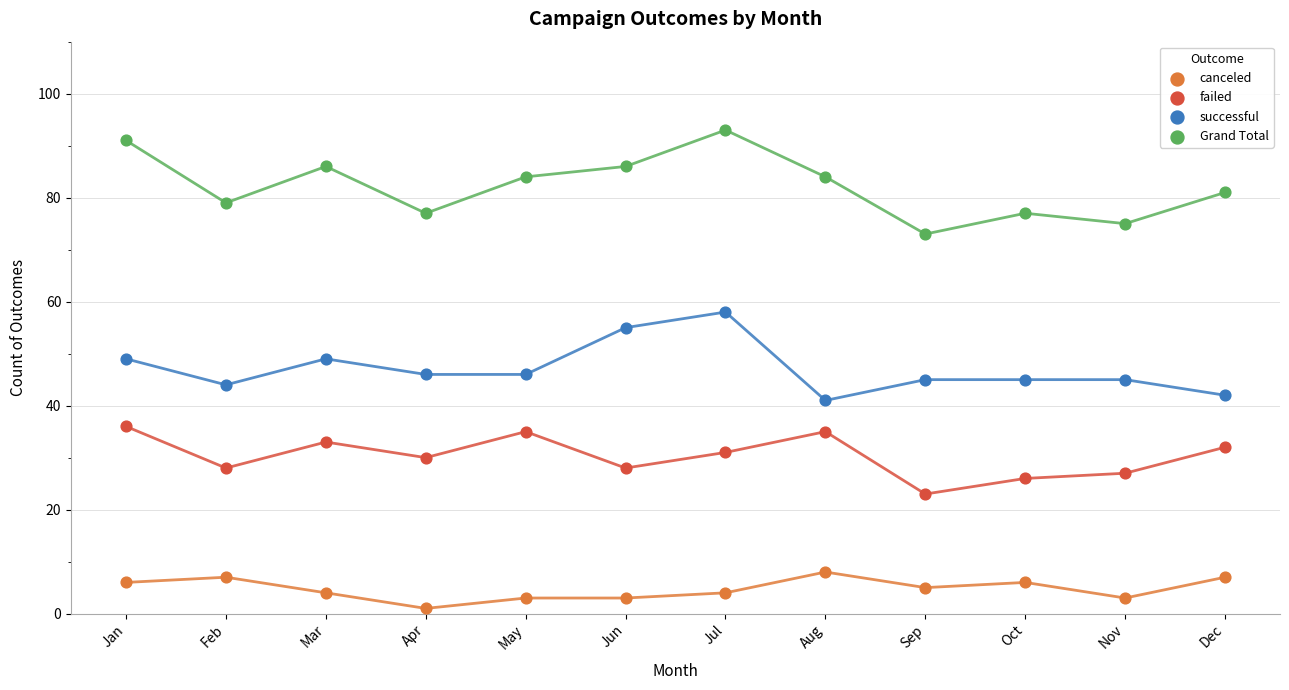

Across all data points, what is the range of Y values (max minus min)?

92